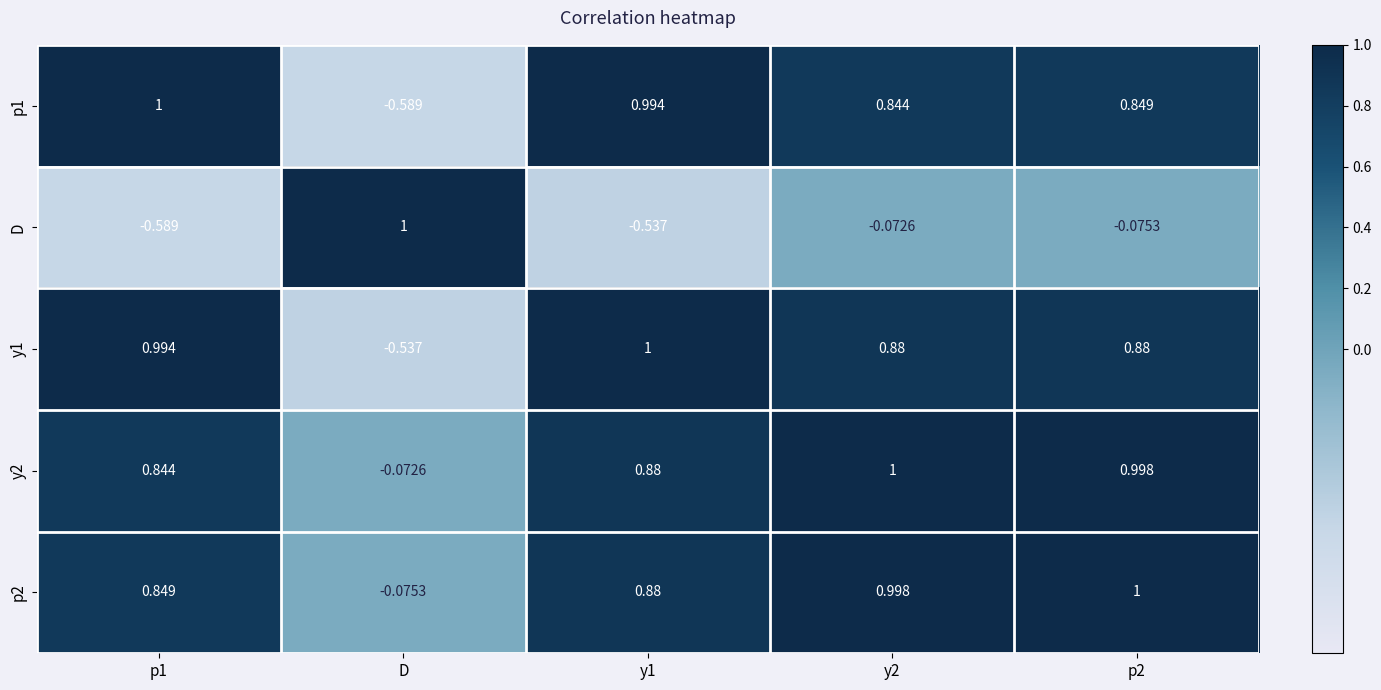

At which label is p2 closest to 0?

D